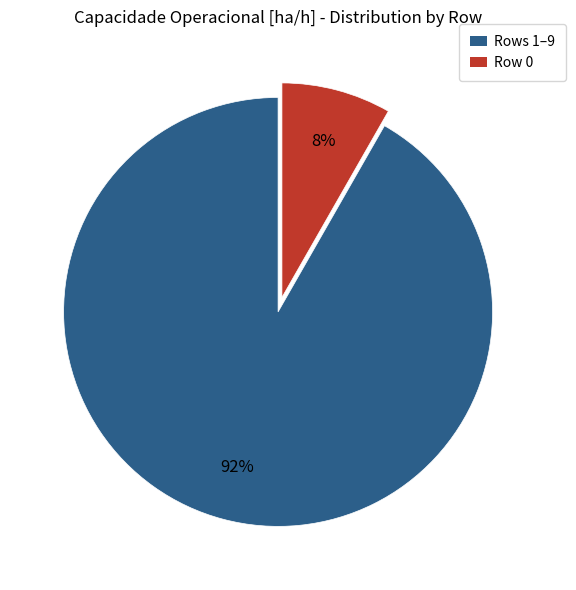

Rank the categories by value from lowest to highest.

Row 0, Rows 1–9